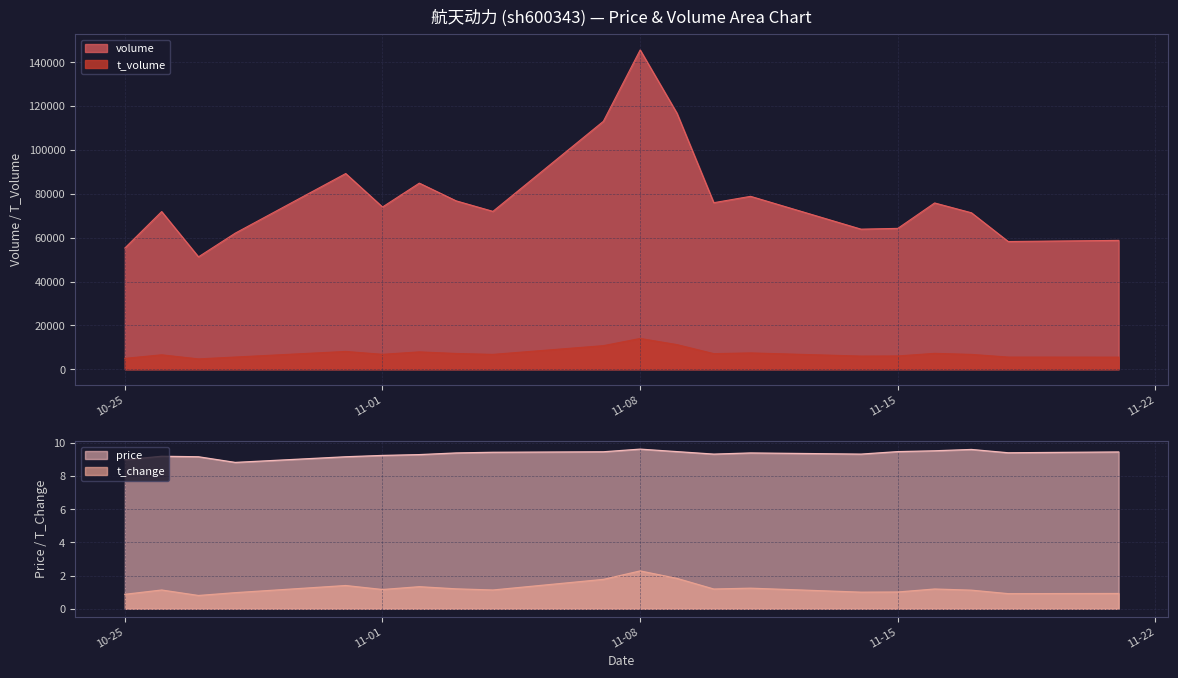

Is the value of price at 2022-11-07 greater than the value of t_change at 2022-11-09?

Yes